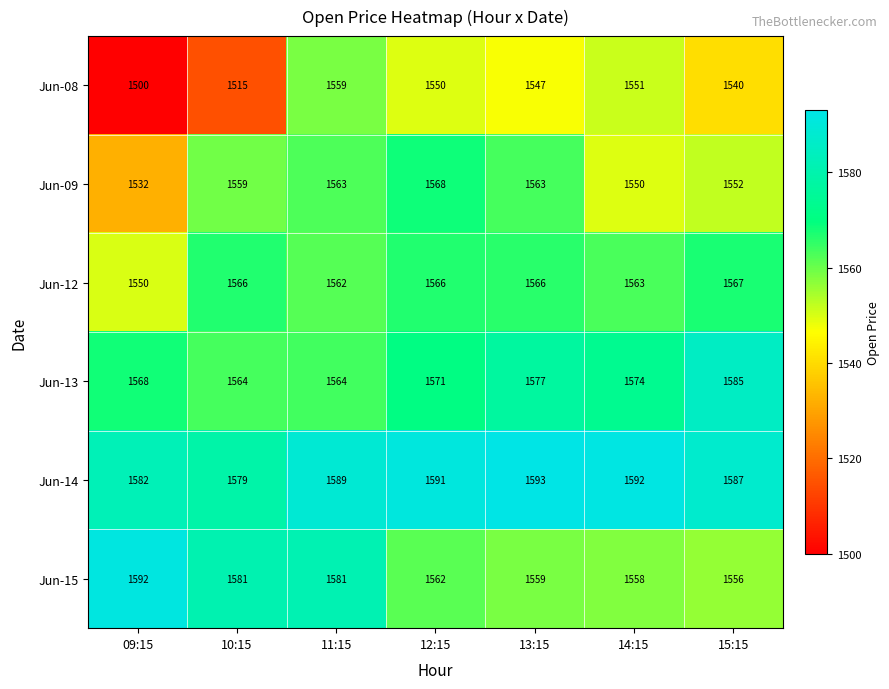

At which label is Jun-08 closest to 1529?

15:15